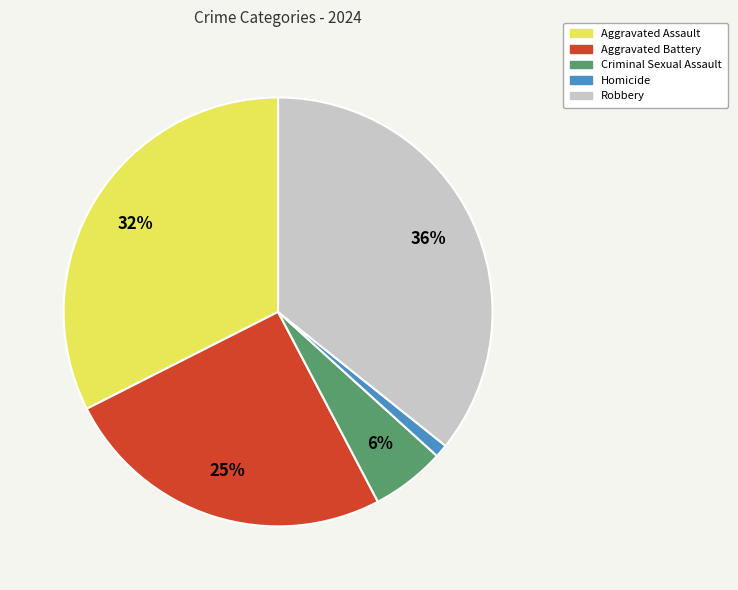

Does any single category account for the majority?

No